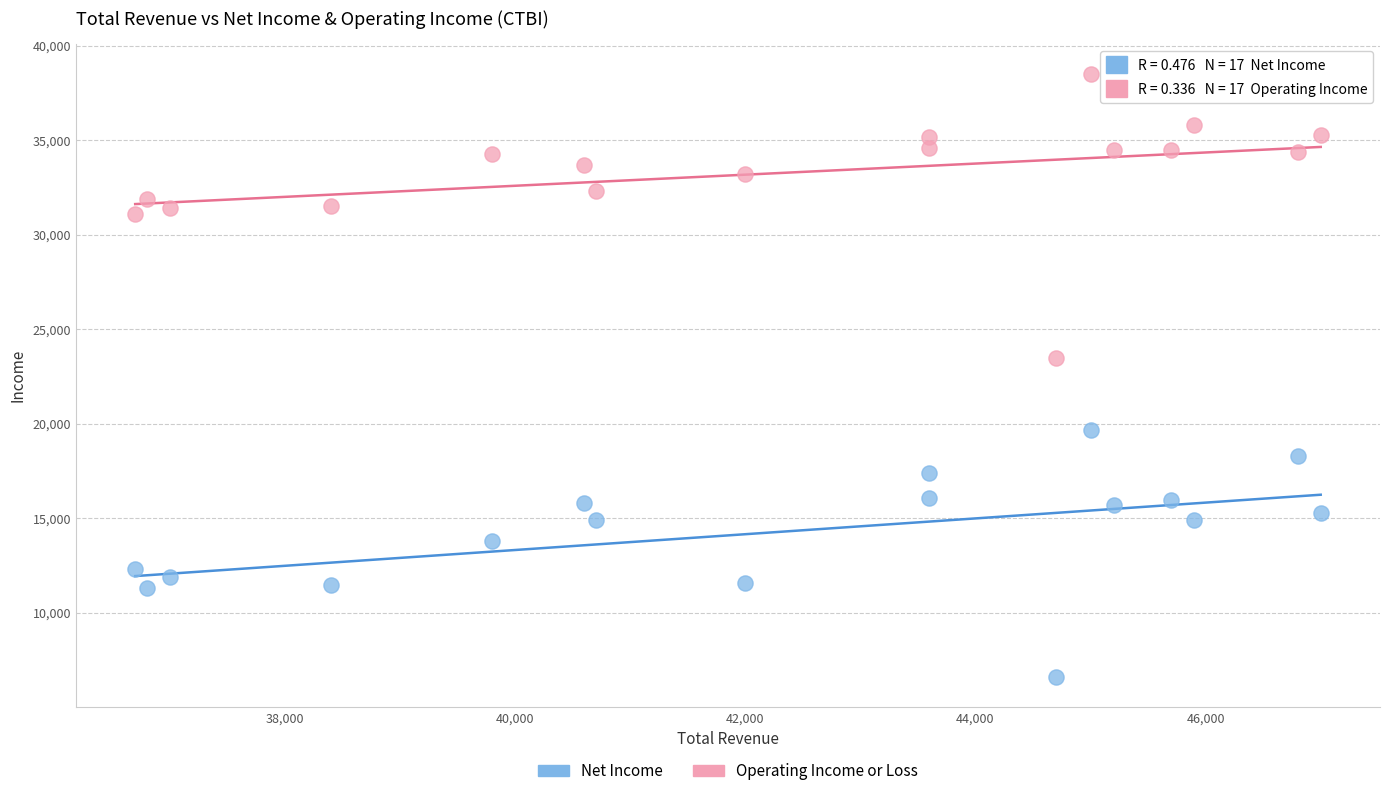

Which series contains the highest Y value?

Operating Income or Loss